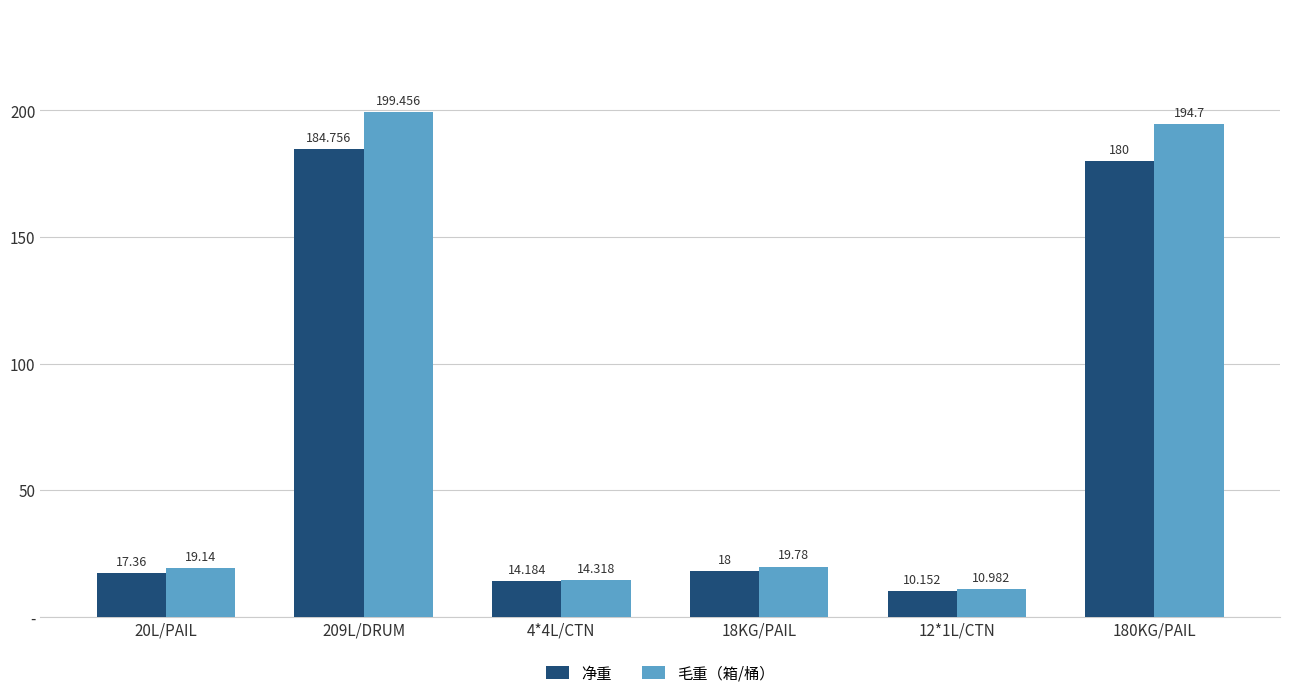

The value of 毛重（箱/桶） at 209L/DRUM is 55.0. True or false?

False